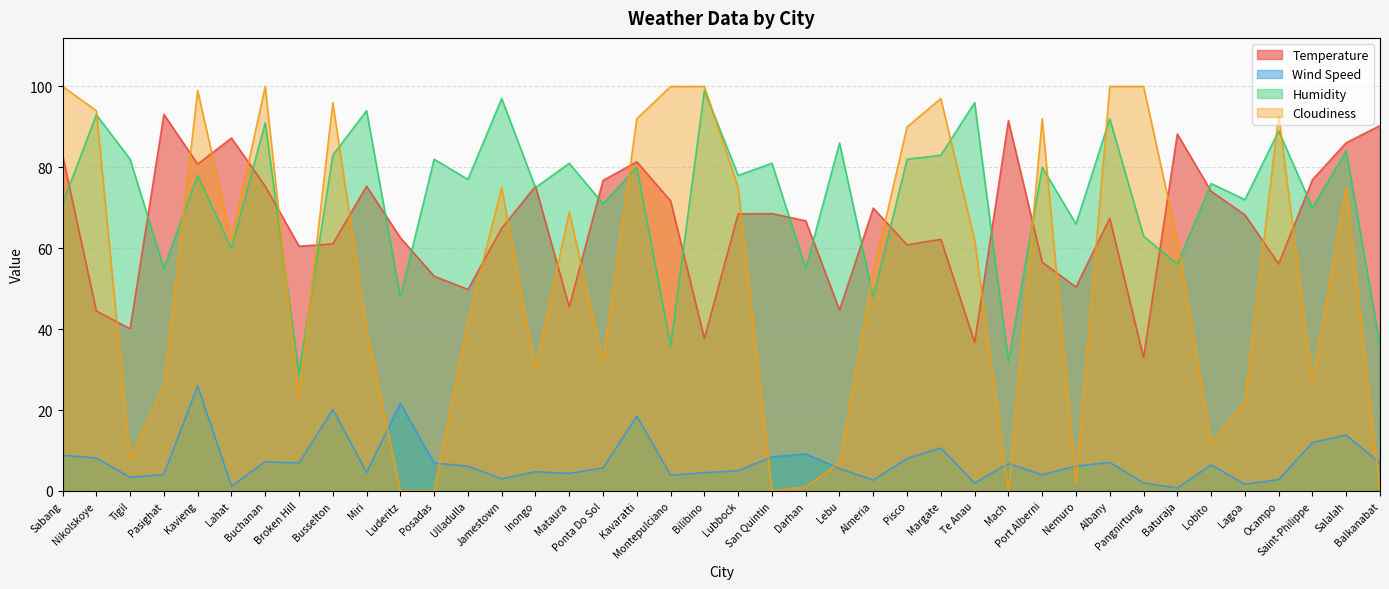

Reading left to right, what are all the values shown in this chart?

Temperature: 83.0	44.5	40.1	93.1	80.8	87.2	75.3	60.5	61.0	75.3	62.6	53.1	49.8	64.9	75.3	45.5	76.8	81.4	71.7	37.7	68.5	68.6	66.8	44.7	69.9	60.9	62.2	36.8	91.5	56.5	50.4	67.4	33.0	88.2	74.1	68.2	56.1	77.0	86.1	90.3
Wind Speed: 8.8	8.1	3.4	4.1	26.0	1.2	7.2	6.9	20.1	4.6	21.6	6.9	6.1	3.0	4.7	4.3	5.7	18.5	3.9	4.5	5.0	8.4	9.2	5.5	2.7	8.1	10.6	2.0	6.8	4.0	6.2	7.1	2.0	0.7	6.4	1.7	2.8	12.0	13.8	6.9
Humidity: 71.0	93.0	82.0	55.0	78.0	60.0	91.0	29.0	83.0	94.0	48.0	82.0	77.0	97.0	75.0	81.0	71.0	80.0	36.0	99.0	78.0	81.0	55.0	86.0	48.0	82.0	83.0	96.0	32.0	80.0	66.0	92.0	63.0	56.0	76.0	72.0	89.0	70.0	84.0	36.0
Cloudiness: 100.0	94.0	8.0	26.0	99.0	62.0	100.0	23.0	96.0	40.0	0.0	0.0	42.0	75.0	30.0	69.0	32.0	92.0	100.0	100.0	75.0	0.0	1.0	7.0	54.0	90.0	97.0	62.0	0.0	92.0	2.0	100.0	100.0	62.0	12.0	22.0	93.0	27.0	75.0	0.0